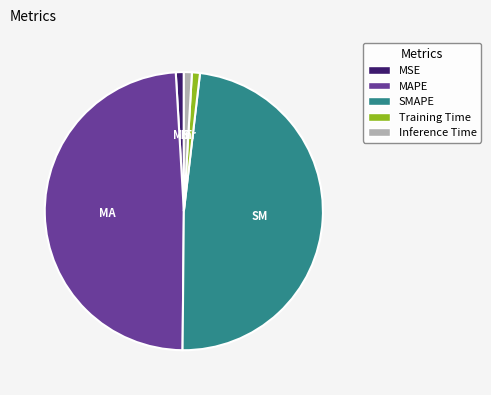

Is Training Time the majority of the pie?

No